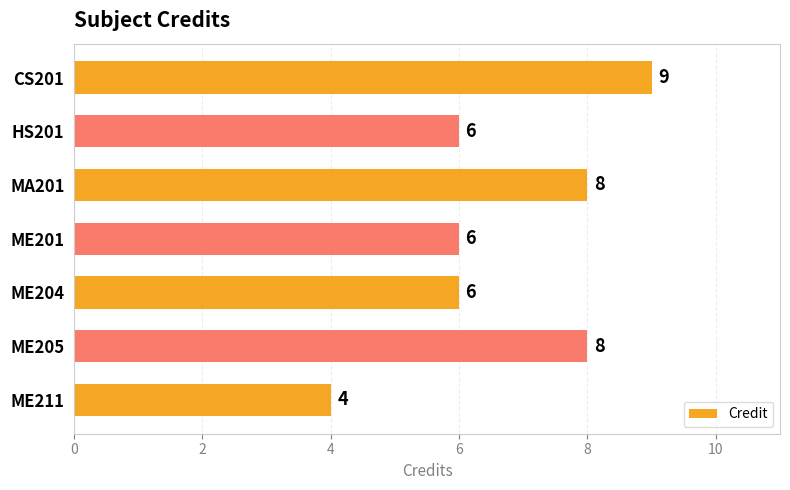

How many data points are less than 6?

1